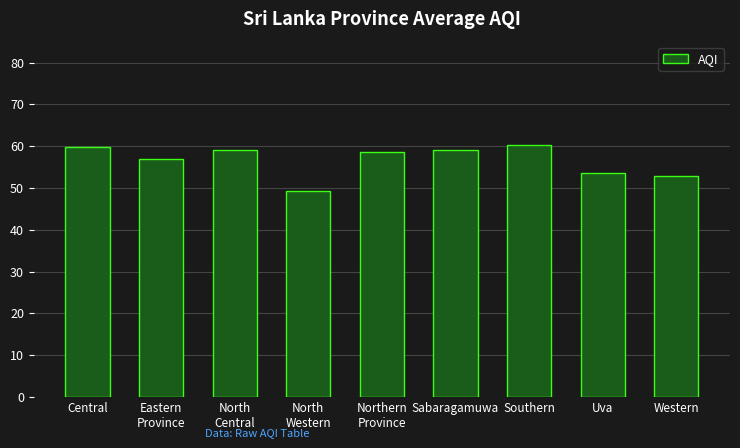

The chart shows a value of 59.0 at North
Central. True or false?

True